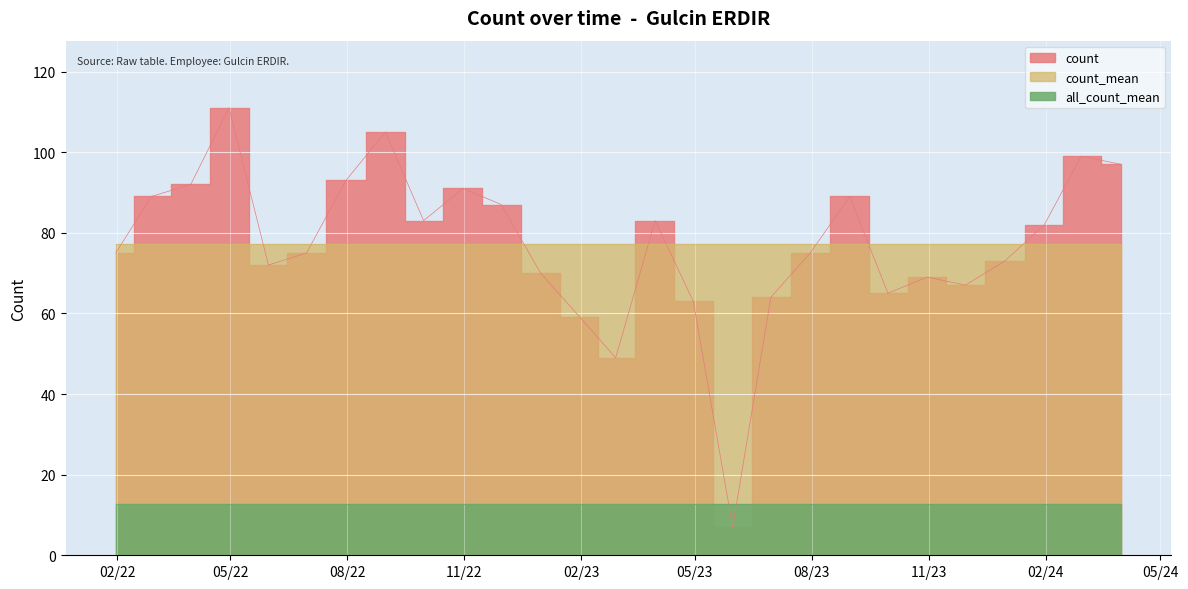

What is the difference between the count values at 2022-05-31 and 2024-01-31?

10.0